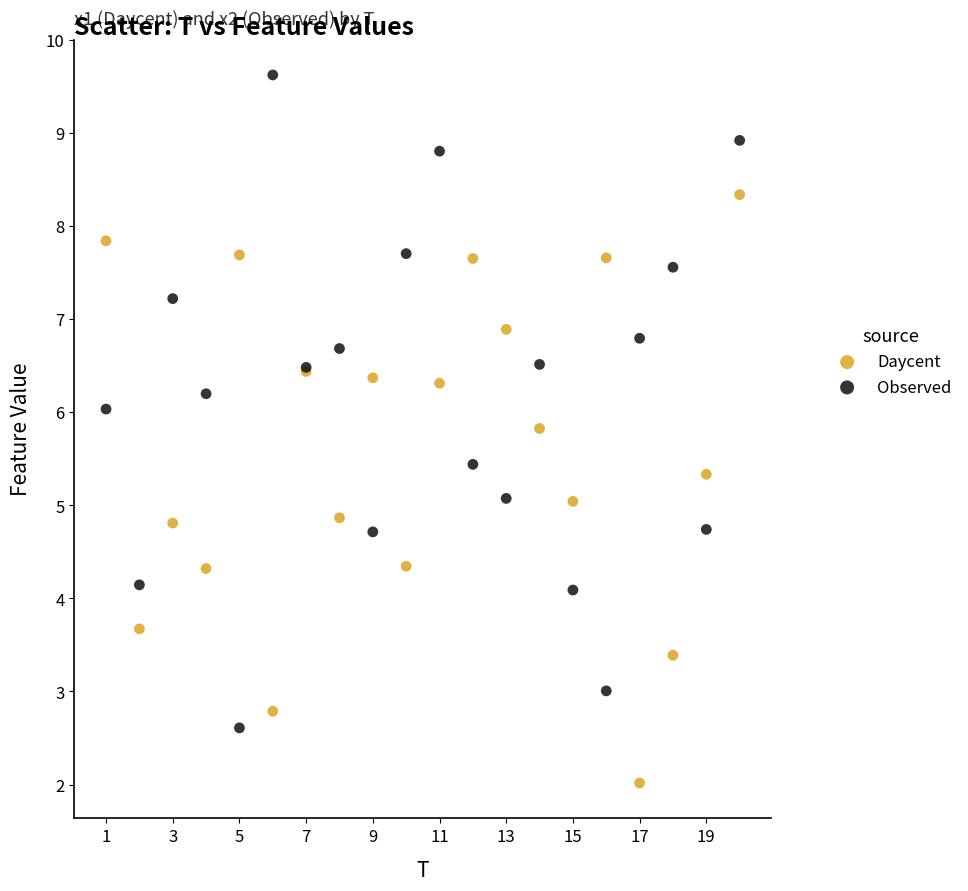

What is the X range (max minus min) for the scatter plot?

19.0